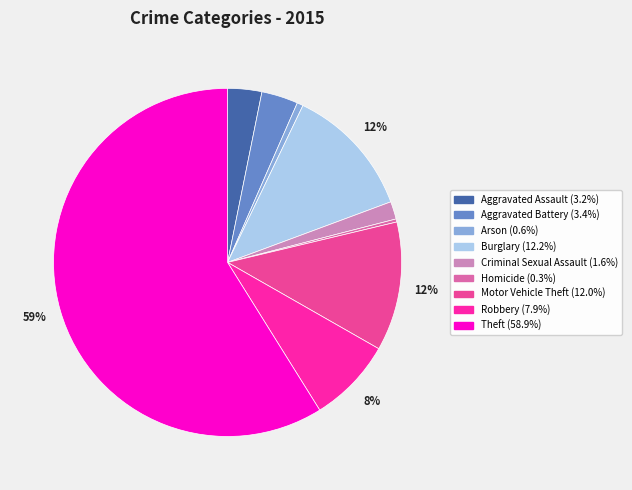

To the nearest percent, what is the difference between the largest and smallest slice percentages?

59%